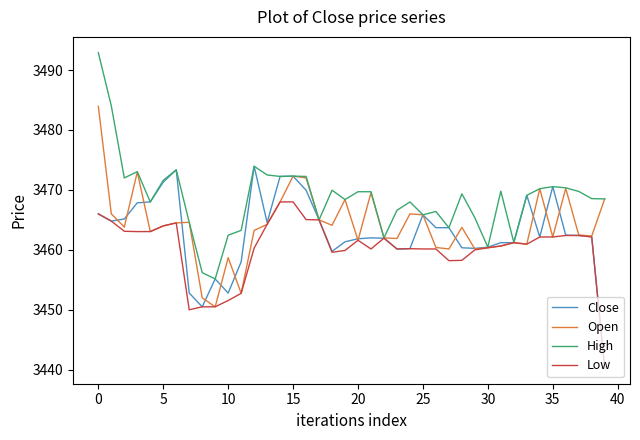

Count the number of categories in the chart.

40